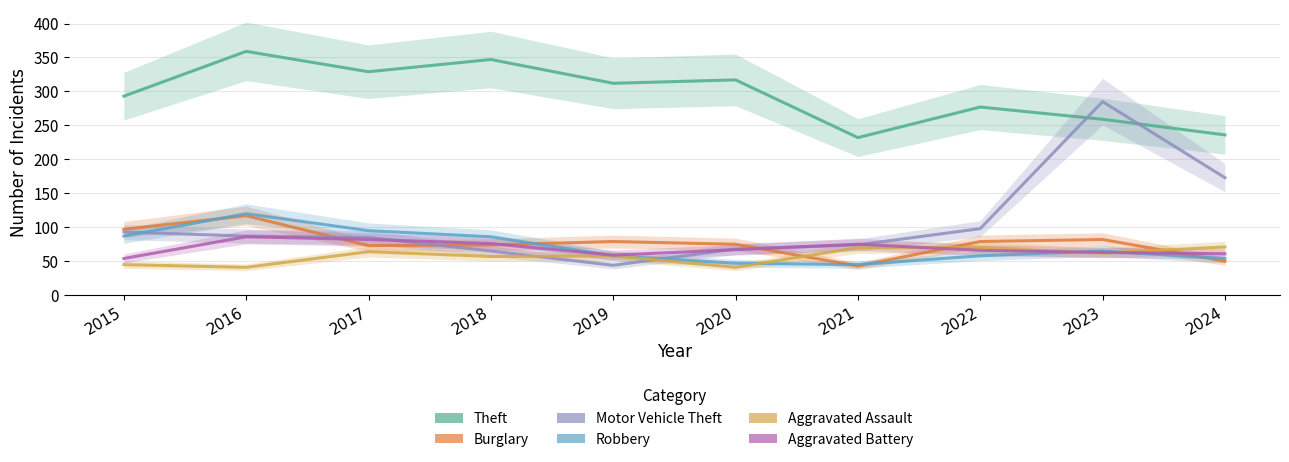

Reading right to left, extract all data points from this chart.

Theft: 2024=236	2023=259	2022=277	2021=232	2020=317	2019=312	2018=347	2017=329	2016=359	2015=293
Burglary: 2024=50	2023=82	2022=79	2021=43	2020=75	2019=79	2018=74	2017=73	2016=117	2015=97
Motor Vehicle Theft: 2024=173	2023=285	2022=98	2021=74	2020=68	2019=44	2018=65	2017=85	2016=87	2015=93
Robbery: 2024=54	2023=65	2022=58	2021=45	2020=47	2019=58	2018=86	2017=95	2016=120	2015=87
Aggravated Assault: 2024=71	2023=62	2022=70	2021=70	2020=41	2019=58	2018=57	2017=64	2016=41	2015=45
Aggravated Battery: 2024=61	2023=63	2022=66	2021=75	2020=67	2019=59	2018=76	2017=82	2016=86	2015=54